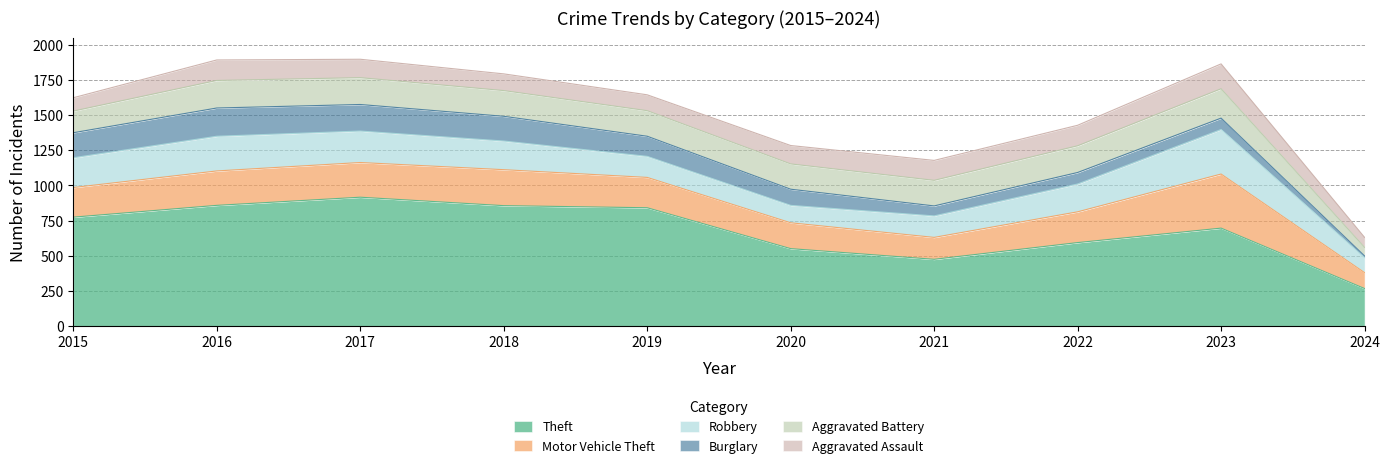

Which series has the largest range (max minus min)?

Theft